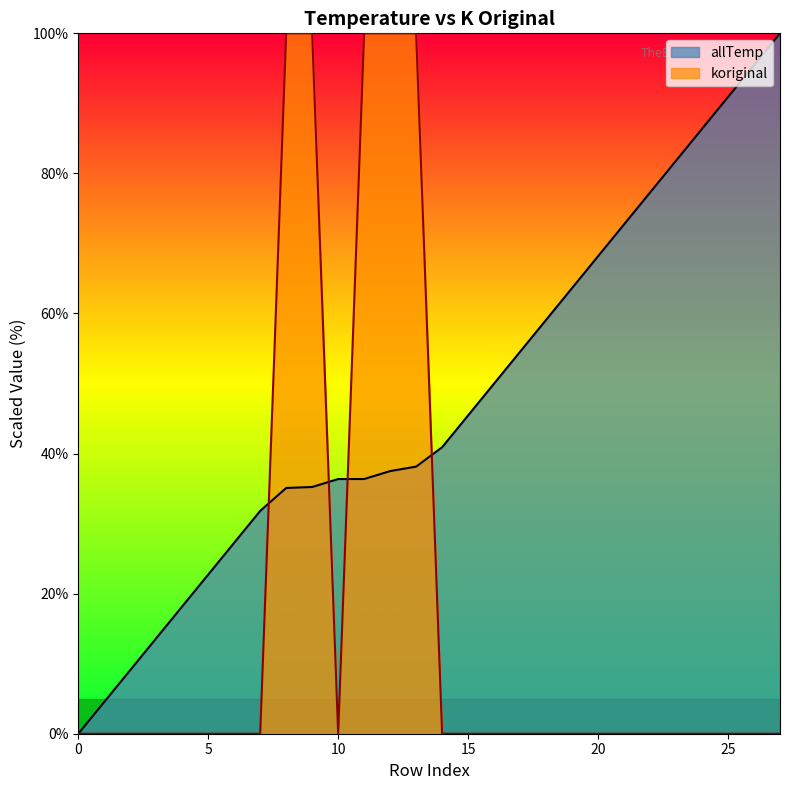

What is the maximum value for allTemp?

100.0